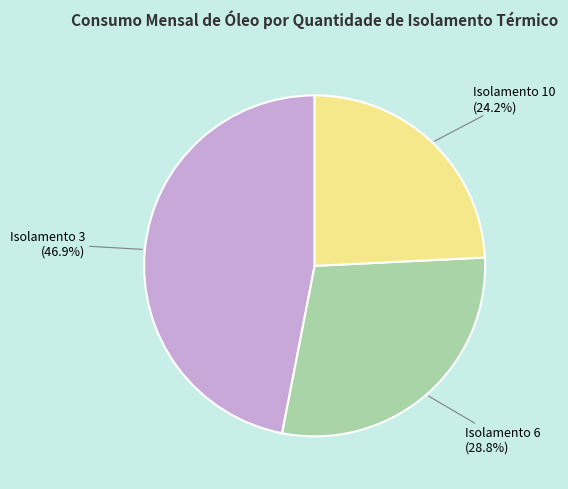

Between Isolamento 6 and Isolamento 10, which is larger?

Isolamento 6